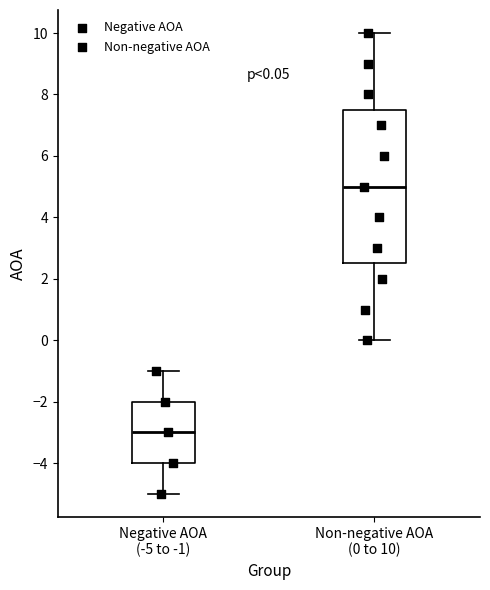

Which box has the highest median line?

Non-negative AOA (0 to 10)